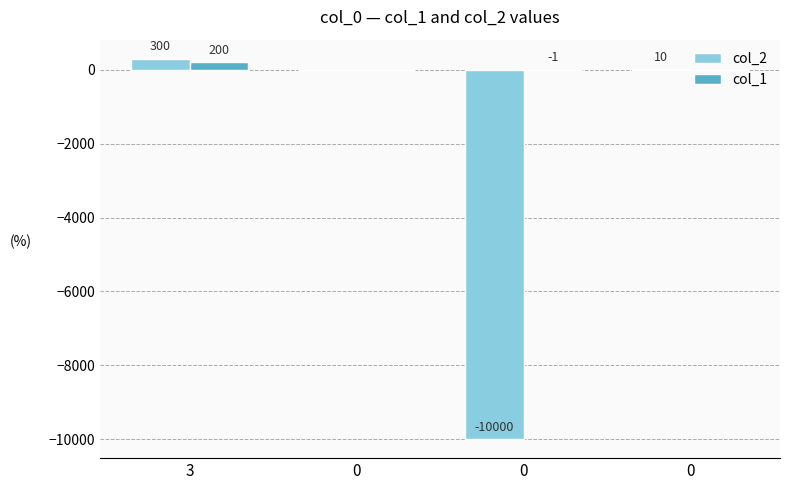

Between 0 and 3, which is larger?

3